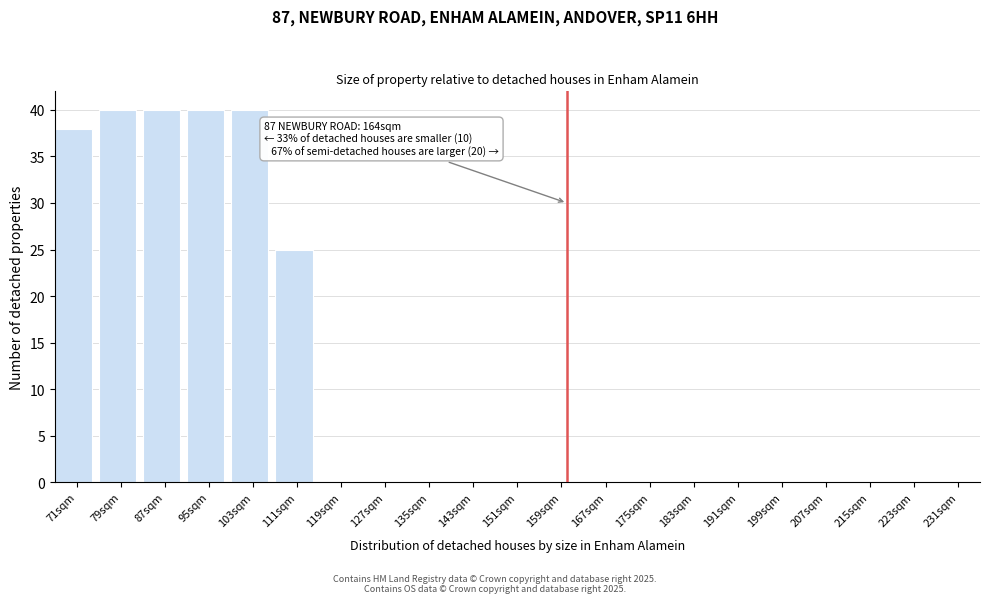

Reading left to right, list all the values displayed in this chart.

71sqm=38	79sqm=40	87sqm=40	95sqm=40	103sqm=40	111sqm=25	119sqm=0	127sqm=0	135sqm=0	143sqm=0	151sqm=0	159sqm=0	167sqm=0	175sqm=0	183sqm=0	191sqm=0	199sqm=0	207sqm=0	215sqm=0	223sqm=0	231sqm=0